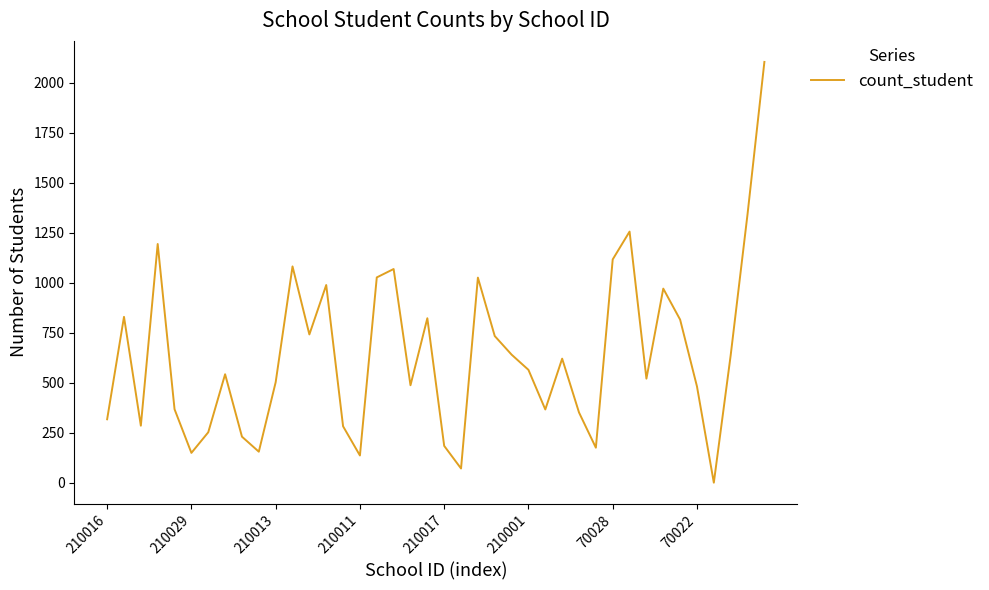

True or false: the data has more than 0 interior local peaks.

True